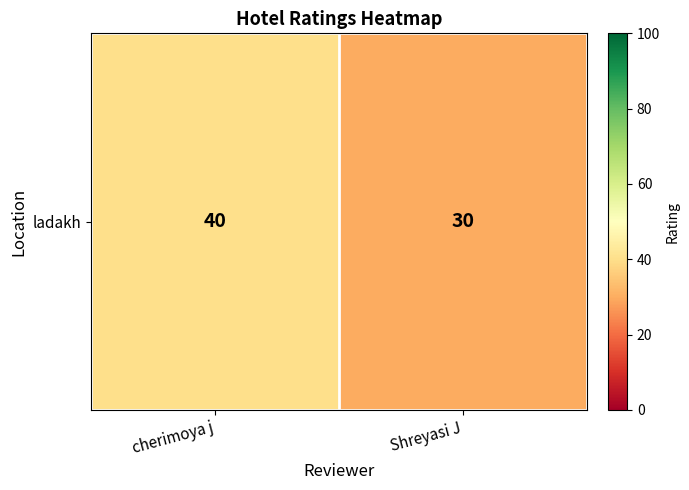

What value does the data have at cherimoya j?

40